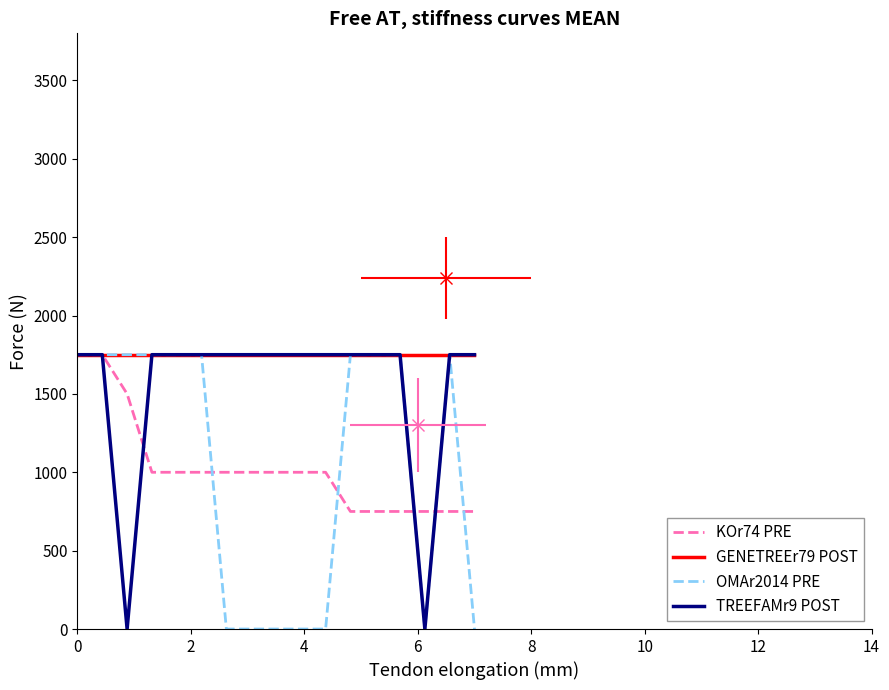

Is it true that OMAr2014 PRE equals 984 at 10?

False